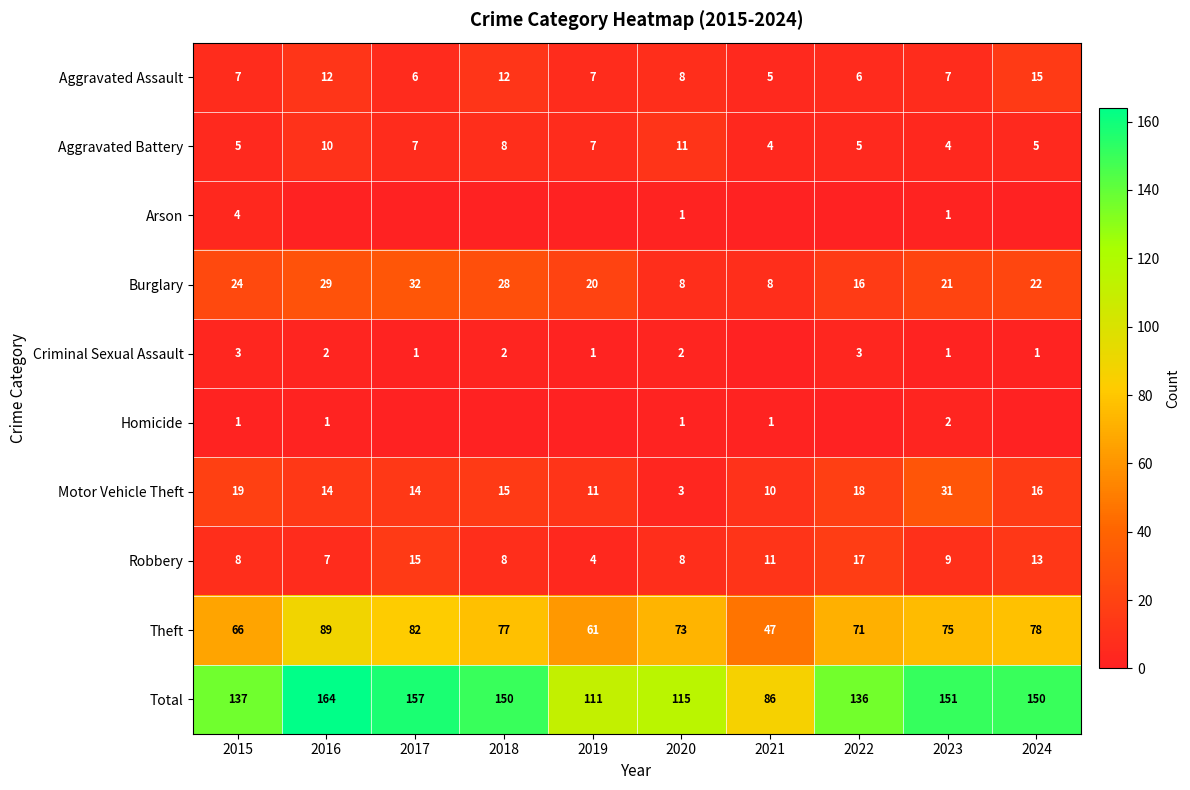

Is it true that Total equals 115 at 2020?

True